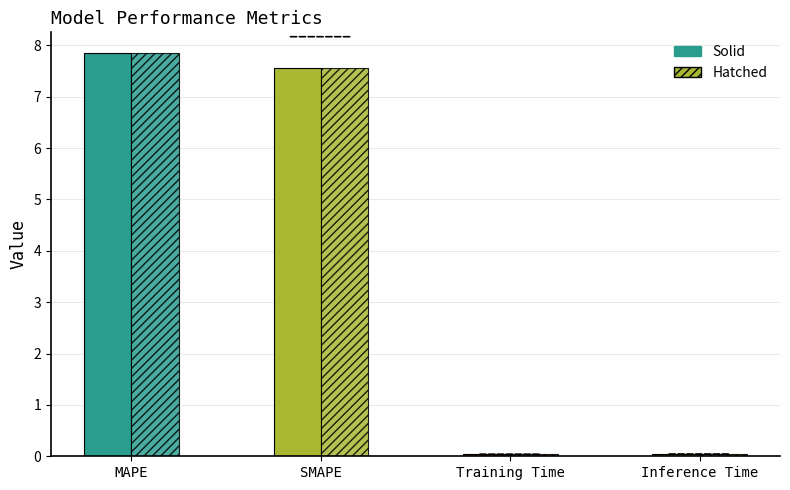

What is the maximum value shown in the chart?

7.9